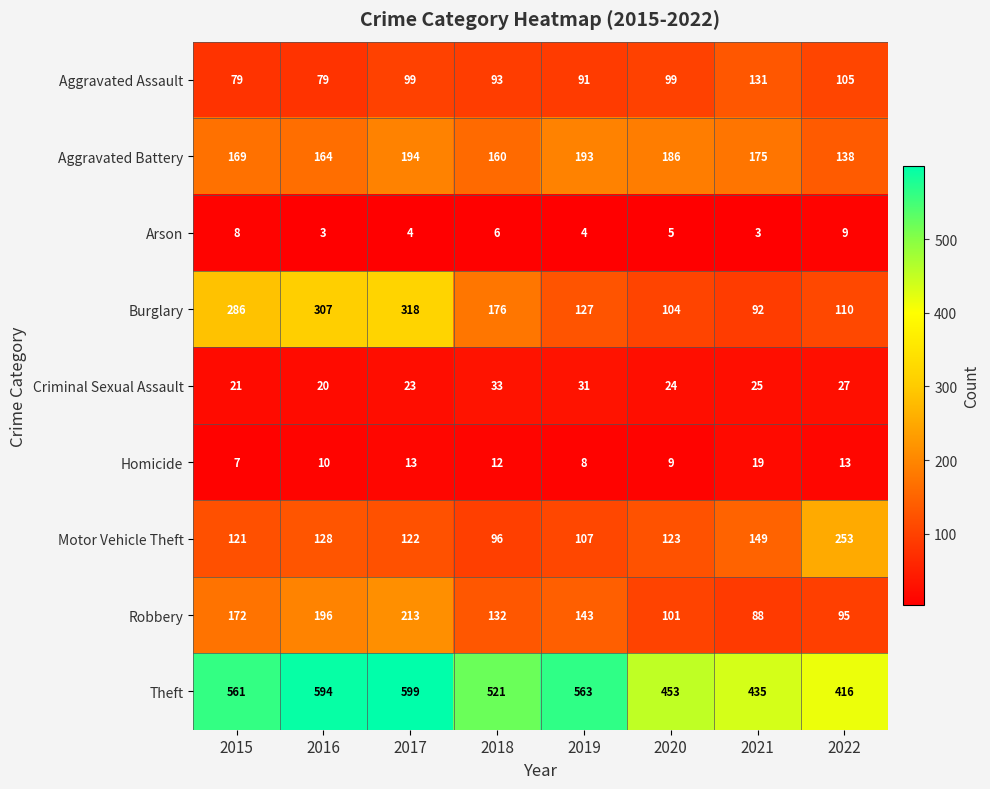

Which label corresponds to the largest value in the chart?

2017